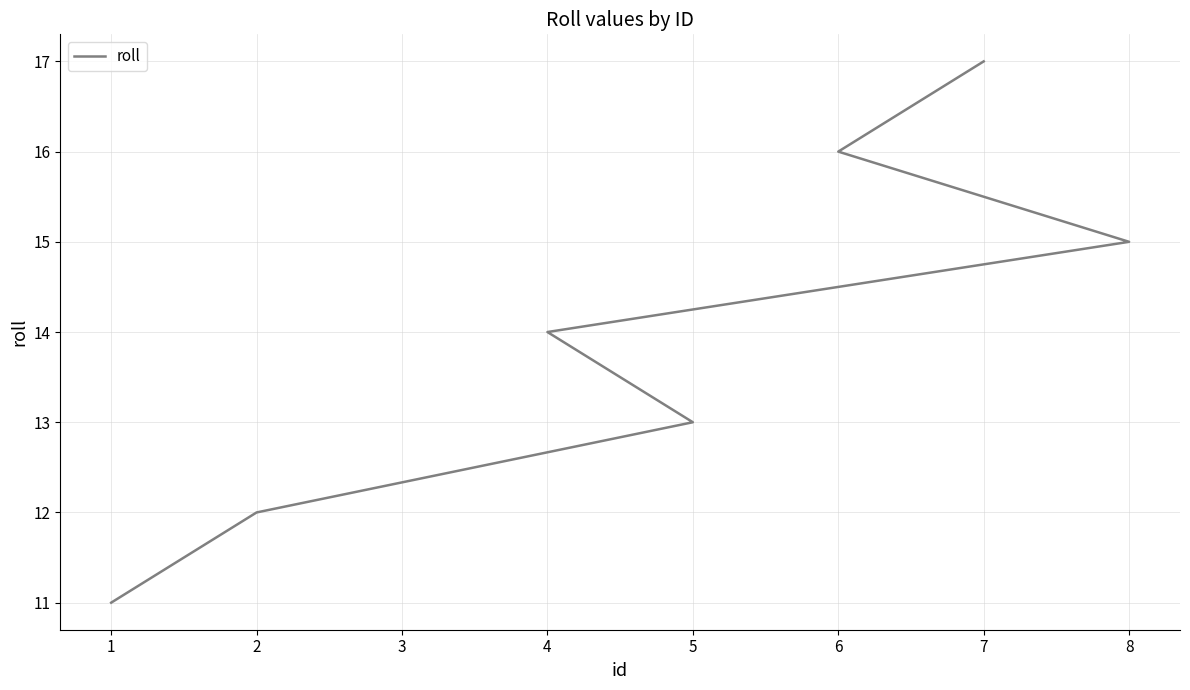

What is the value of the 5th point from the left?

15